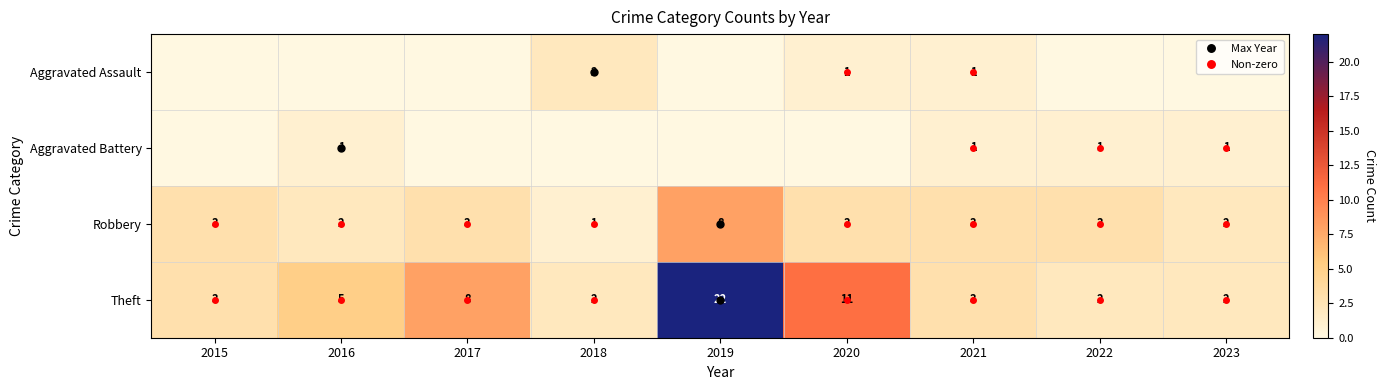

How many categories are shown in the chart?

9